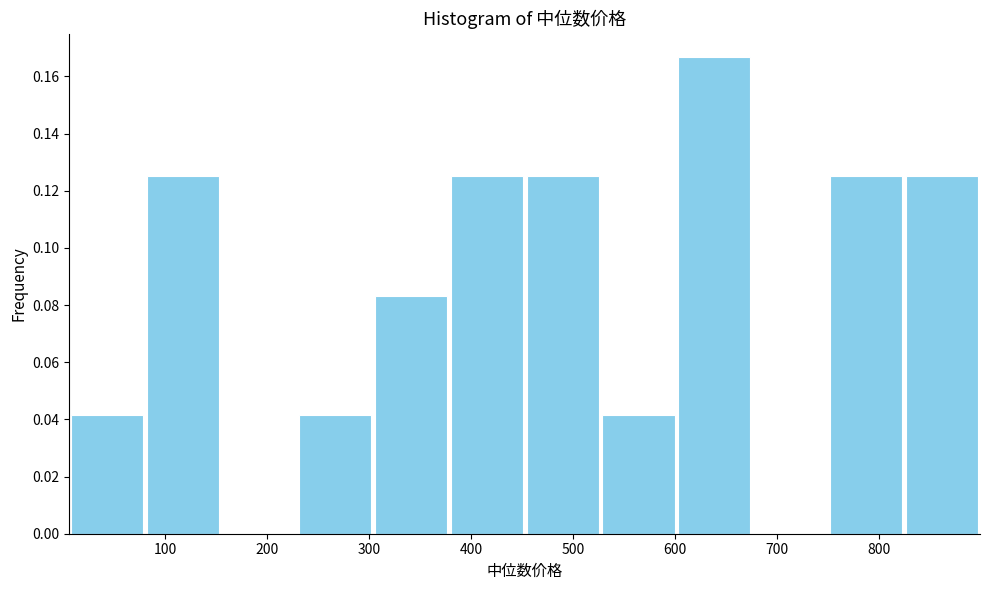

Reading left to right, transcribe this chart: for each bar, give the range it covers on the x-axis and its height. Neither the bar edges nor the heights are printed on the chart, so give them approximately, as read against the axes.

10 to 80: 0.042
80 to 150: 0.126
150 to 230: 0
230 to 300: 0.042
300 to 380: 0.084
380 to 450: 0.126
450 to 530: 0.126
530 to 600: 0.042
600 to 680: 0.166
680 to 750: 0
750 to 820: 0.126
820 to 900: 0.126